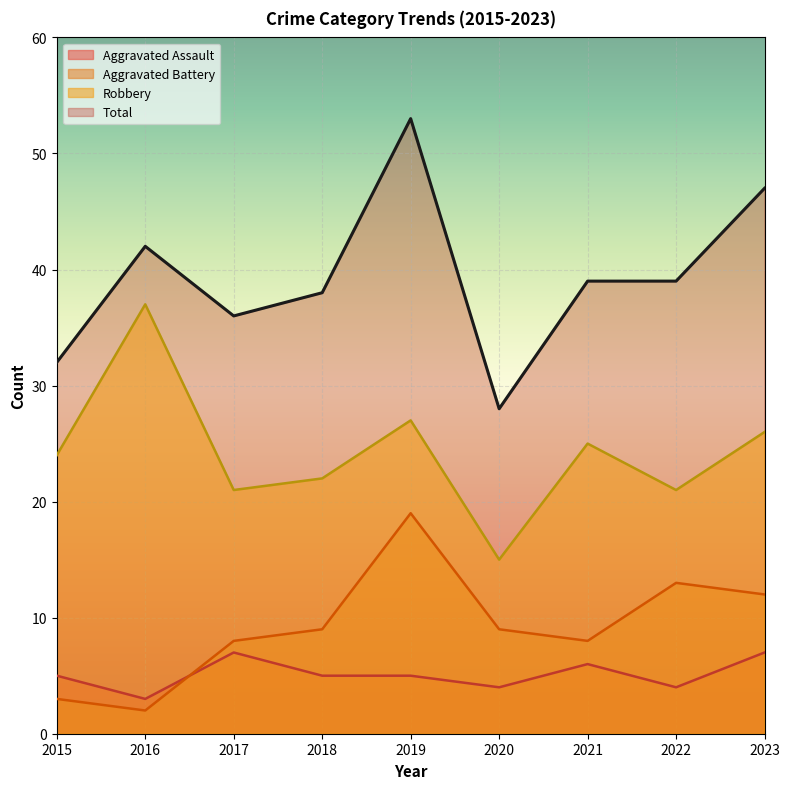

Which series ends up on top after the final intersection of Aggravated Battery and Aggravated Assault?

Aggravated Battery